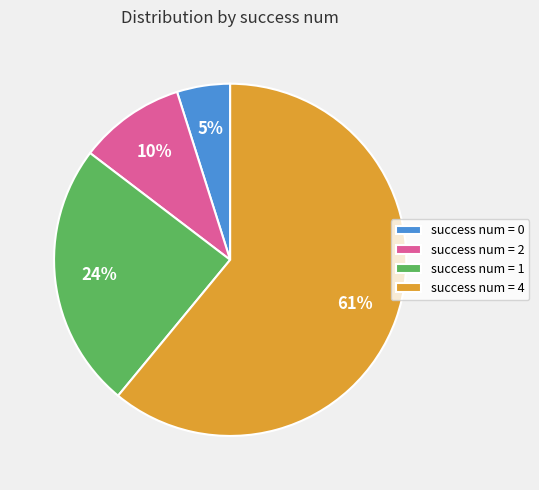

Is the sum of success num = 2 and success num = 0 greater than half?

No